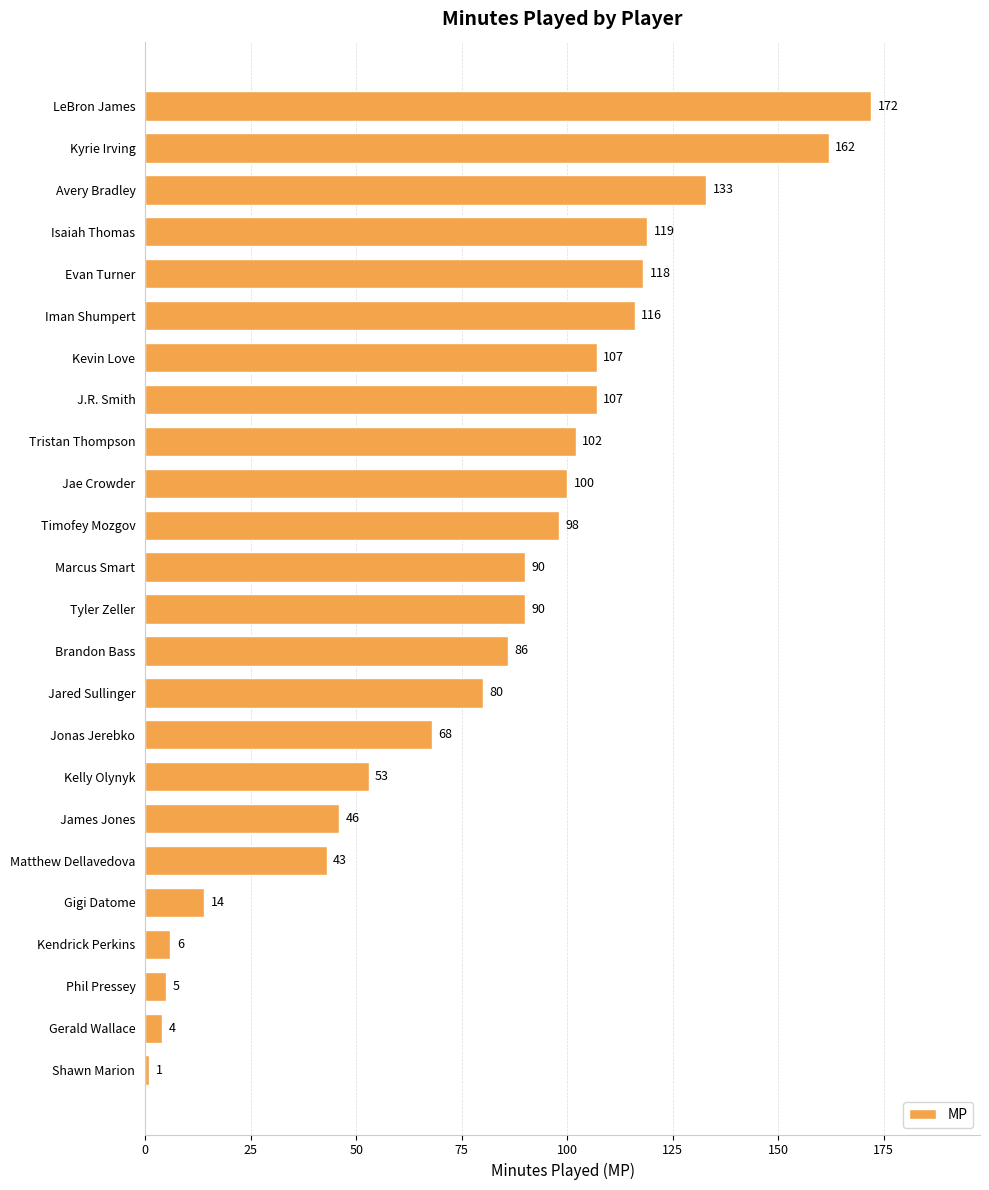

The chart shows a value of 119 at Isaiah Thomas. True or false?

True